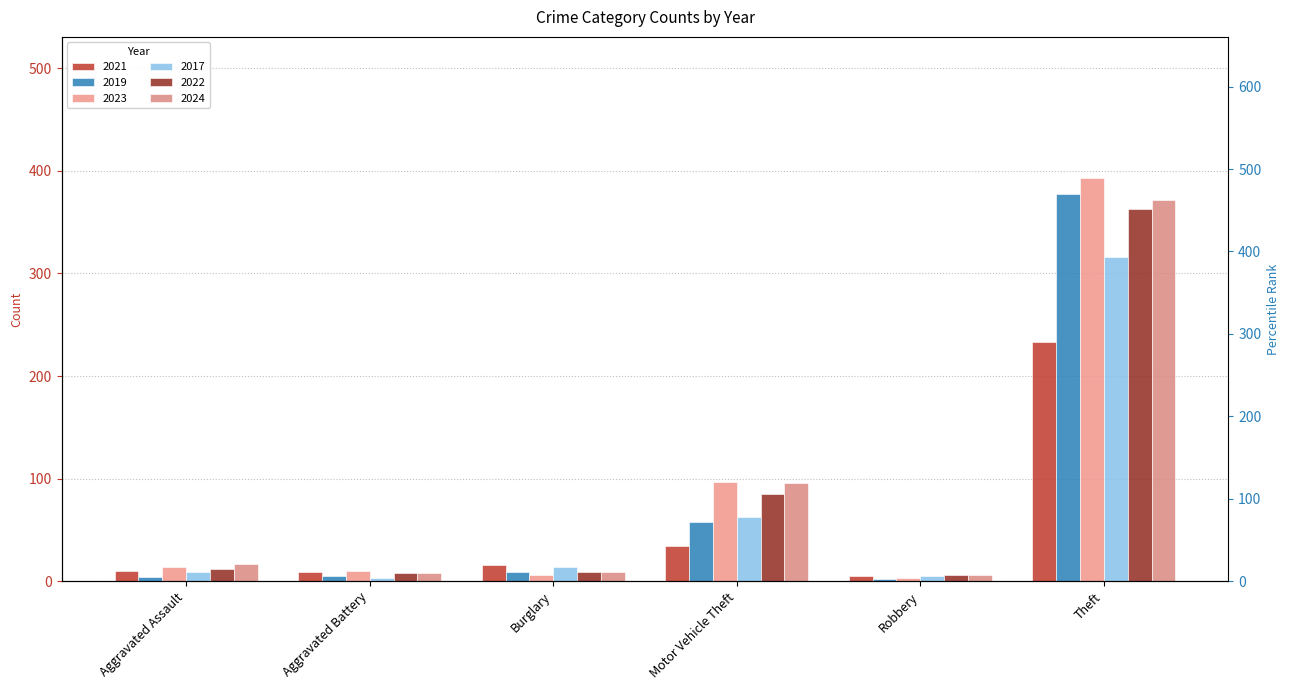

How many values in the 2021 series exceed 16?

2